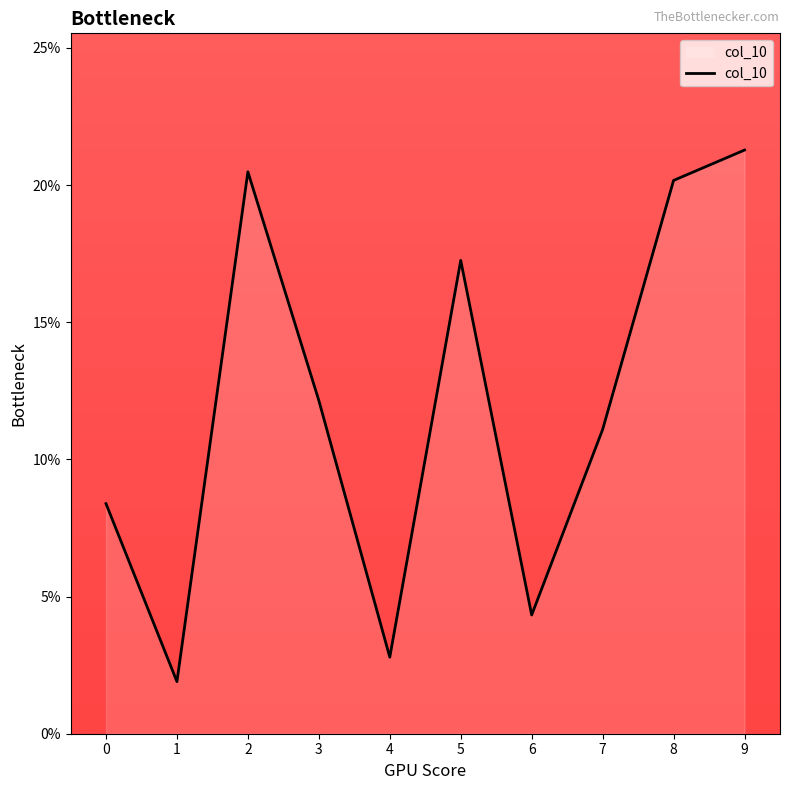

Does the chart display data point markers on the line(s)?

No